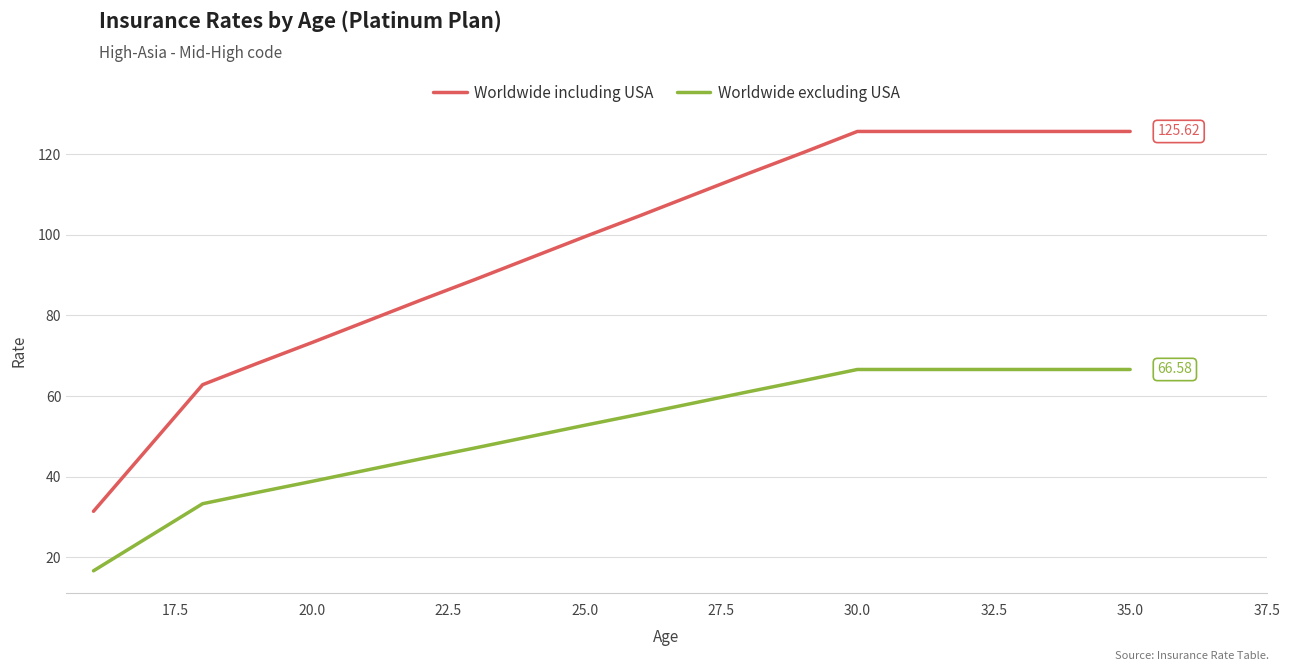

What is the greatest value displayed?

125.6